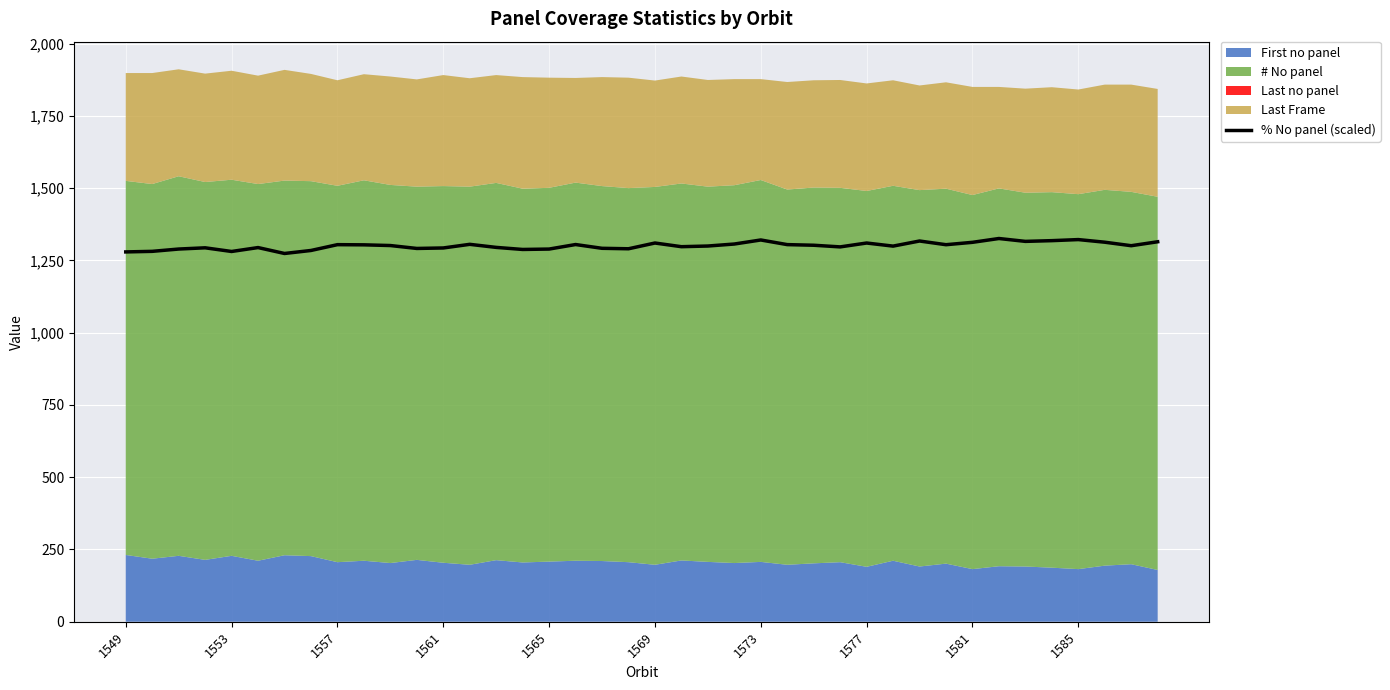

Reading right to left, list all the values displayed in this chart.

1314.4	1300.7	1312.9	1321.9	1318.2	1315.7	1325.6	1312.4	1304.2	1317.0	1299.3	1310.0	1296.6	1302.3	1304.5	1320.6	1306.6	1299.6	1297.3	1310.1	1290.1	1291.8	1304.8	1289.1	1287.8	1294.9	1305.5	1292.9	1291.3	1301.3	1303.8	1304.3	1284.3	1273.9	1294.3	1280.8	1293.5	1289.2	1281.2	1279.3